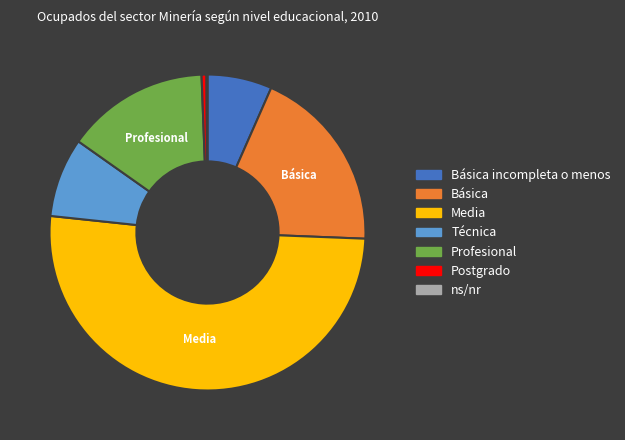

Is there a majority slice in this chart?

Yes